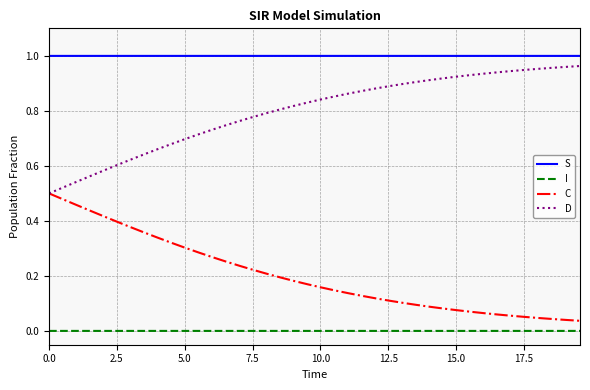

List the series in order of their overall mean, lowest first.

I, C, D, S